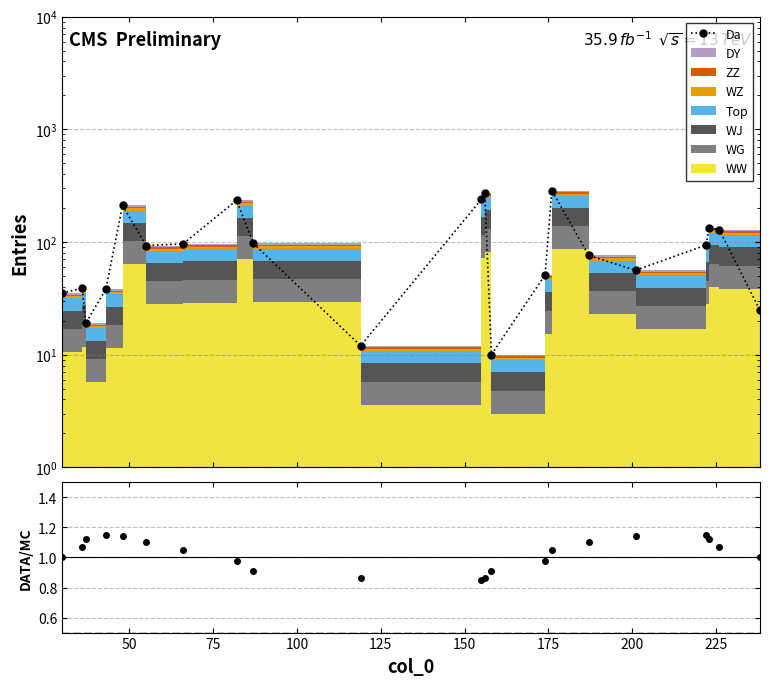

What is the difference between the maximum and minimum values in the DATA/MC series?

0.3